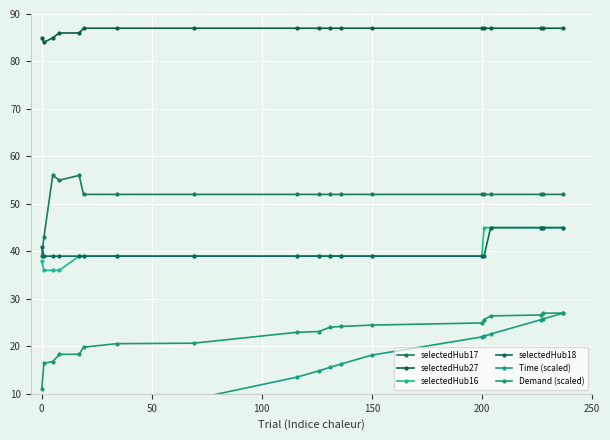

True or false: selectedHub16 and selectedHub27 cross at least once.

False